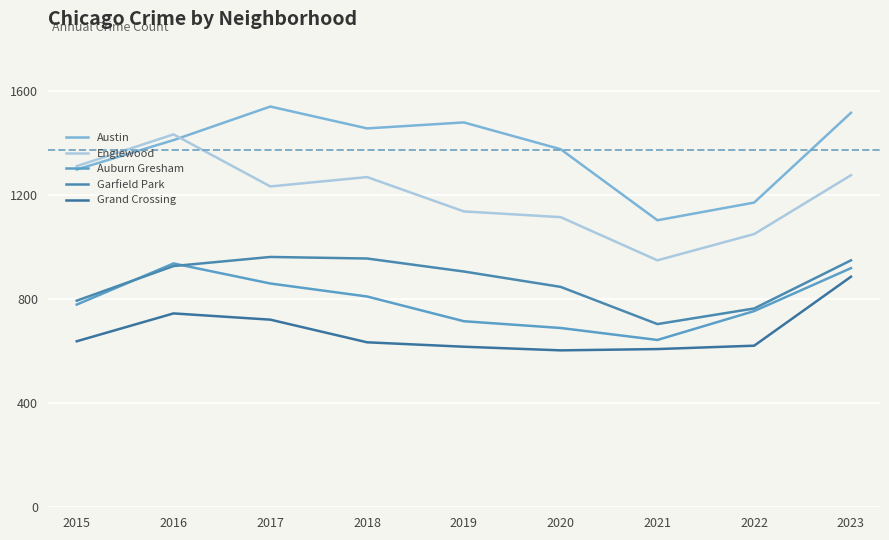

At which category does Englewood reach its first local valley?

2017